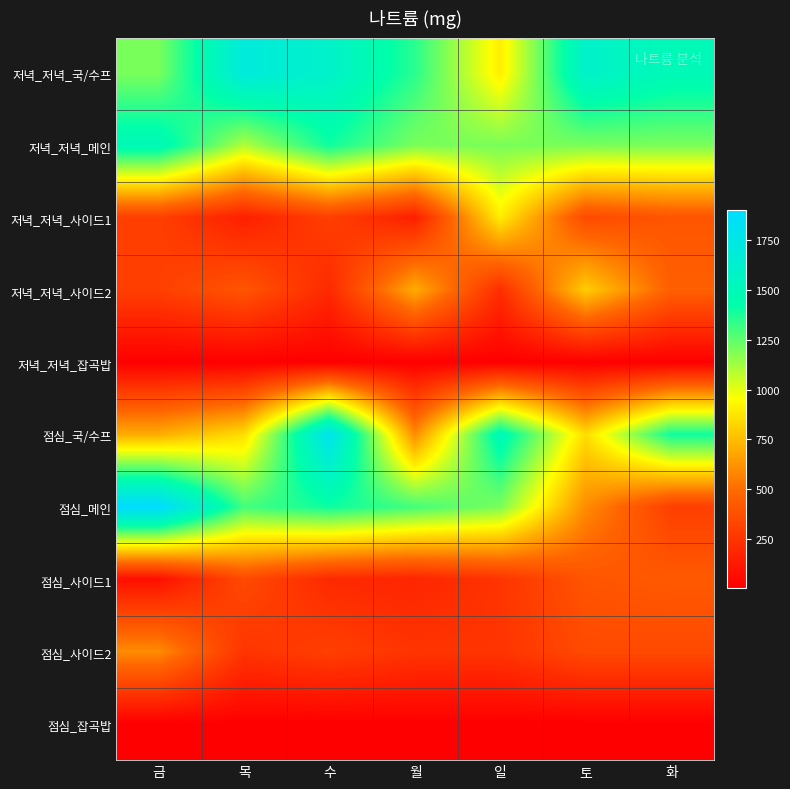

Reading left to right, what are all the values shown in this chart?

저녁_저녁_국/수프: 금=1200	목=1700	수=1600	월=1350	일=900	토=1600	화=1500
저녁_저녁_메인: 금=1500	목=1100	수=1400	월=1200	일=1200	토=1200	화=1200
저녁_저녁_사이드1: 금=300	목=150	수=300	월=150	일=900	토=350	화=400
저녁_저녁_사이드2: 금=300	목=400	수=200	월=700	일=220	토=800	화=450
저녁_저녁_잡곡밥: 금=5	목=5	수=5	월=5	일=5	토=5	화=5
점심_국/수프: 금=700	목=850	수=1800	월=600	일=1500	토=850	화=1400
점심_메인: 금=1900	목=1300	수=1400	월=1300	일=1200	토=600	화=300
점심_사이드1: 금=80	목=350	수=200	월=180	일=250	토=400	화=420
점심_사이드2: 금=600	목=250	수=300	월=250	일=250	토=350	화=350
점심_잡곡밥: 금=5	목=5	수=5	월=5	일=5	토=5	화=5